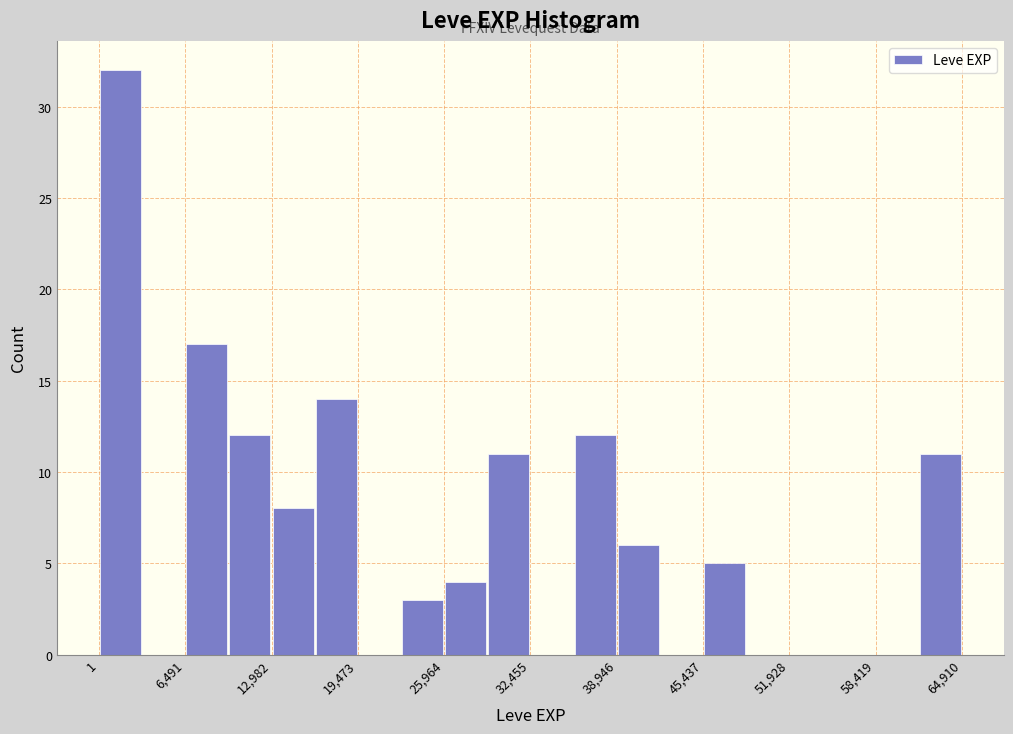

Around what value on the x-axis is the tallest bar? Give the approximate position of its centre, as read against the axis.

2000